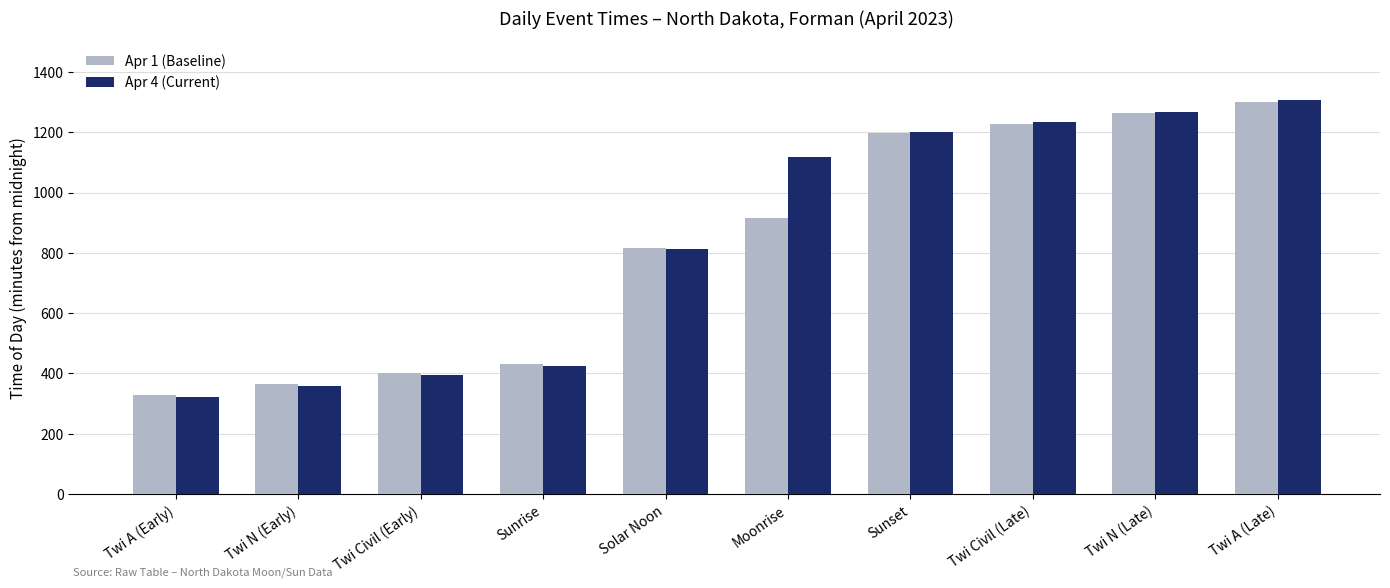

Does the chart contain stacked bars?

No